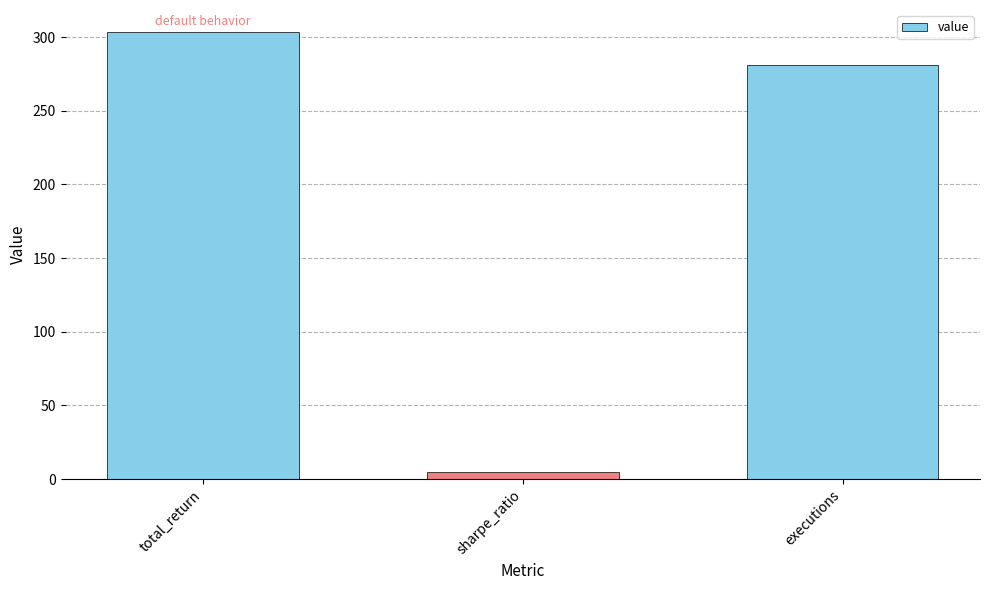

Which label corresponds to the largest value in the chart?

total_return